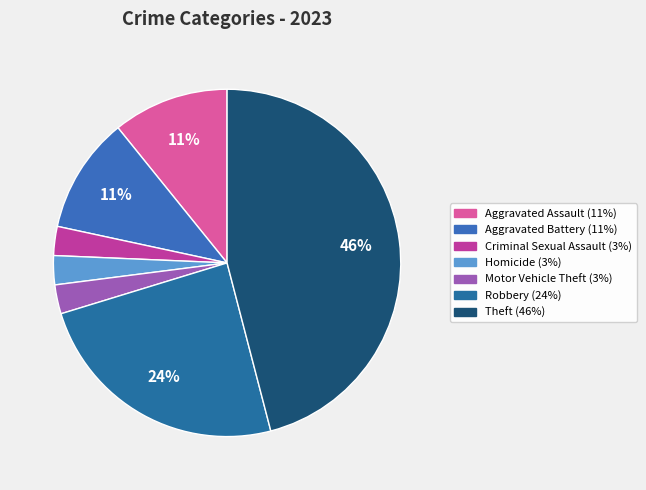

What is the total percentage of Homicide and Motor Vehicle Theft?

5.4%